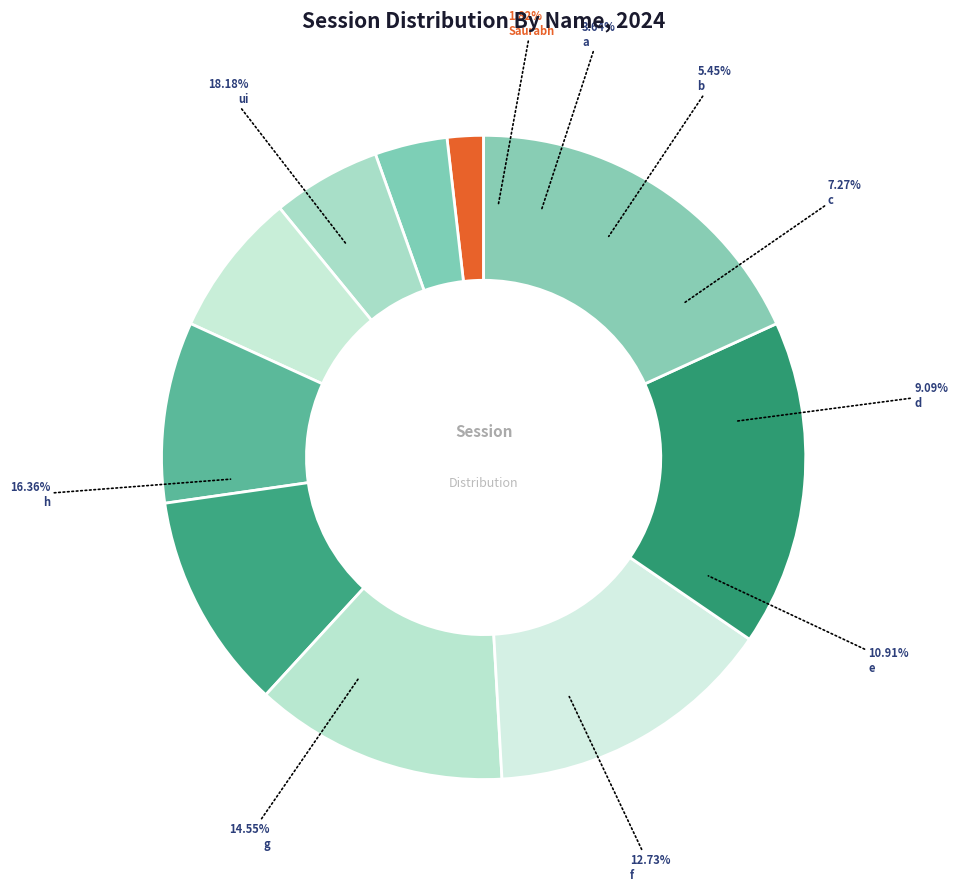

To the nearest percent, what portion does f represent?

13%